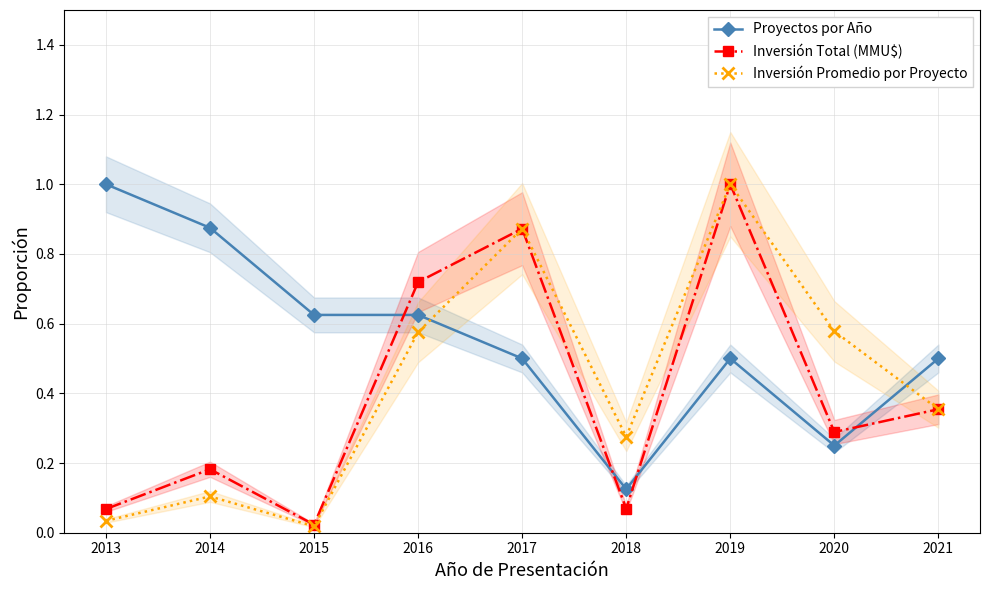

Where is the first local minimum for Inversión Total (MMU$)?

2015